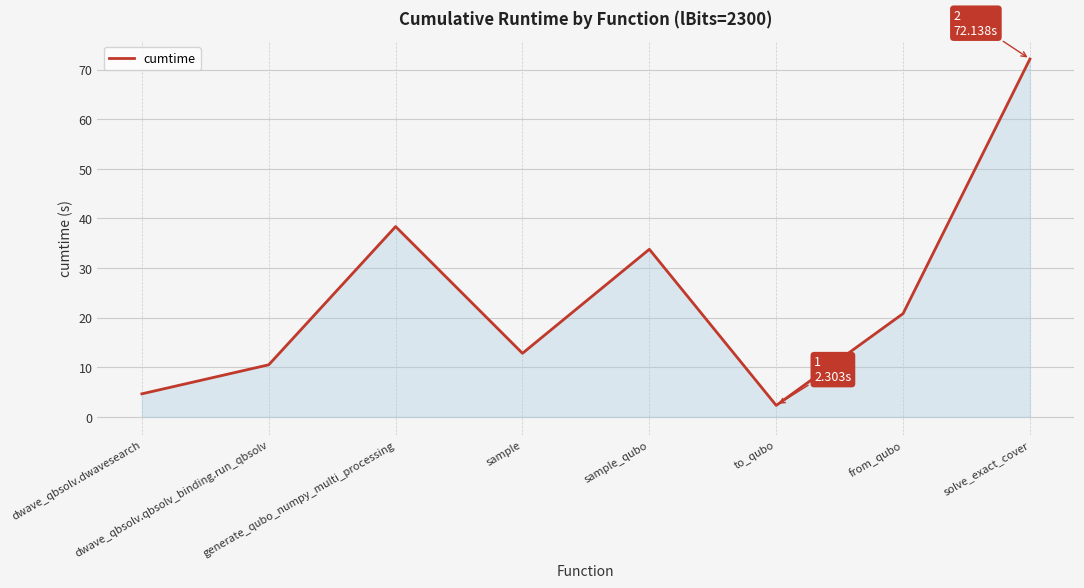

Reading right to left, what are all the values shown in this chart?

72.1	20.8	2.3	33.8	12.8	38.4	10.5	4.6